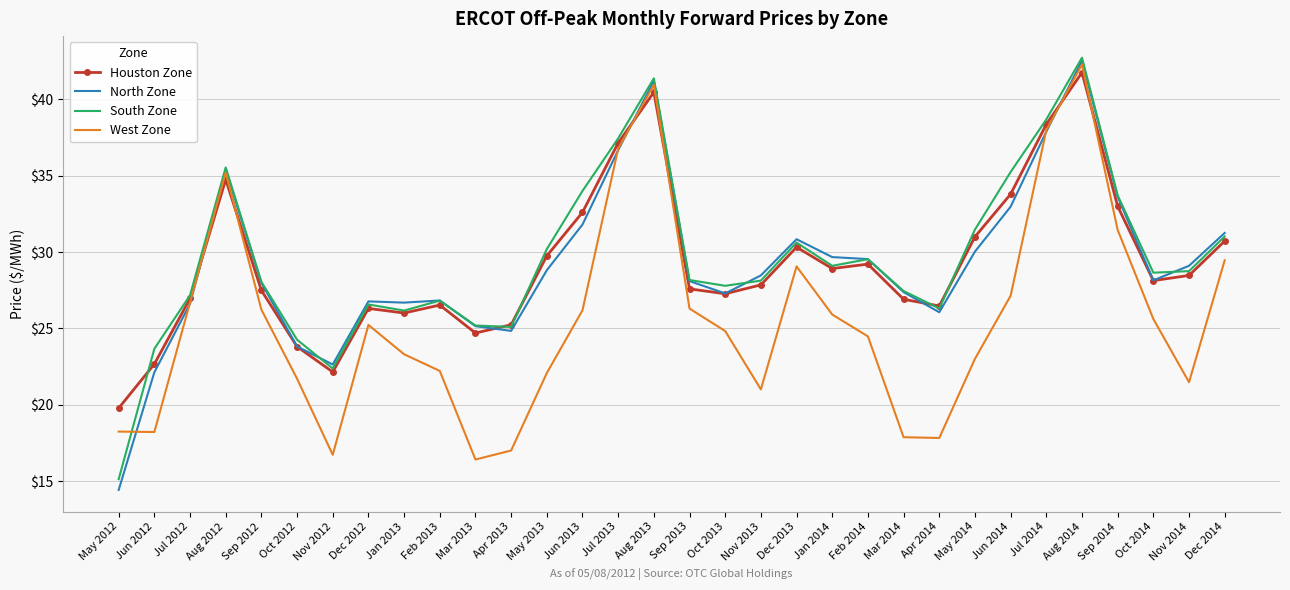

At which category is the sum across all series the highest?

Aug 2014